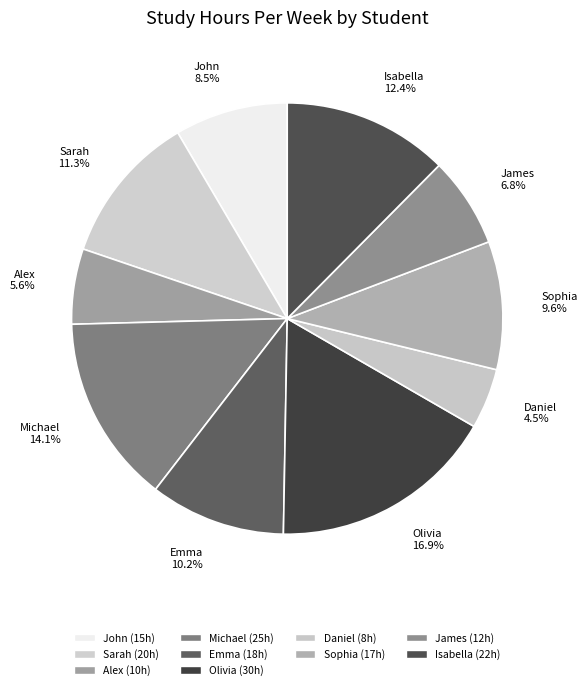

What percentage is the Sophia slice, to the nearest percent?

10%